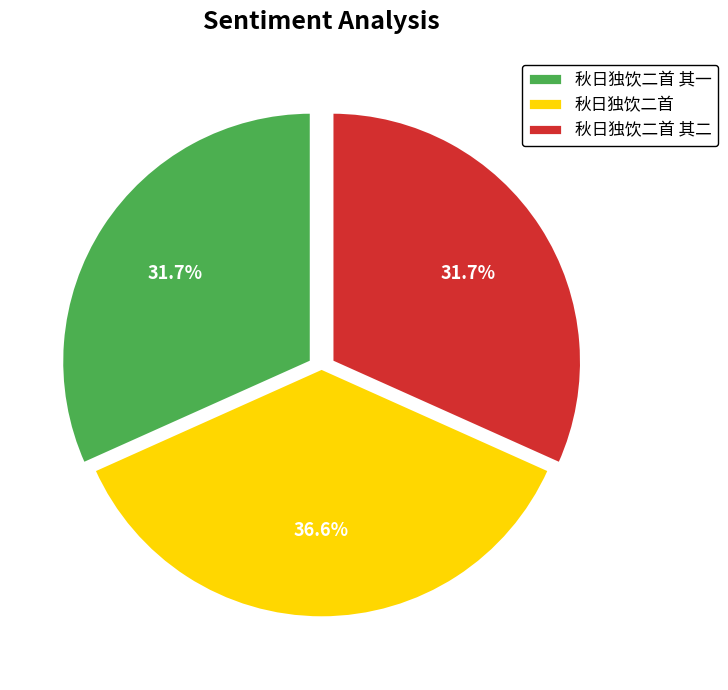

Combined, what portion of the pie is 秋日独饮二首 其二 and 秋日独饮二首?

68.3%